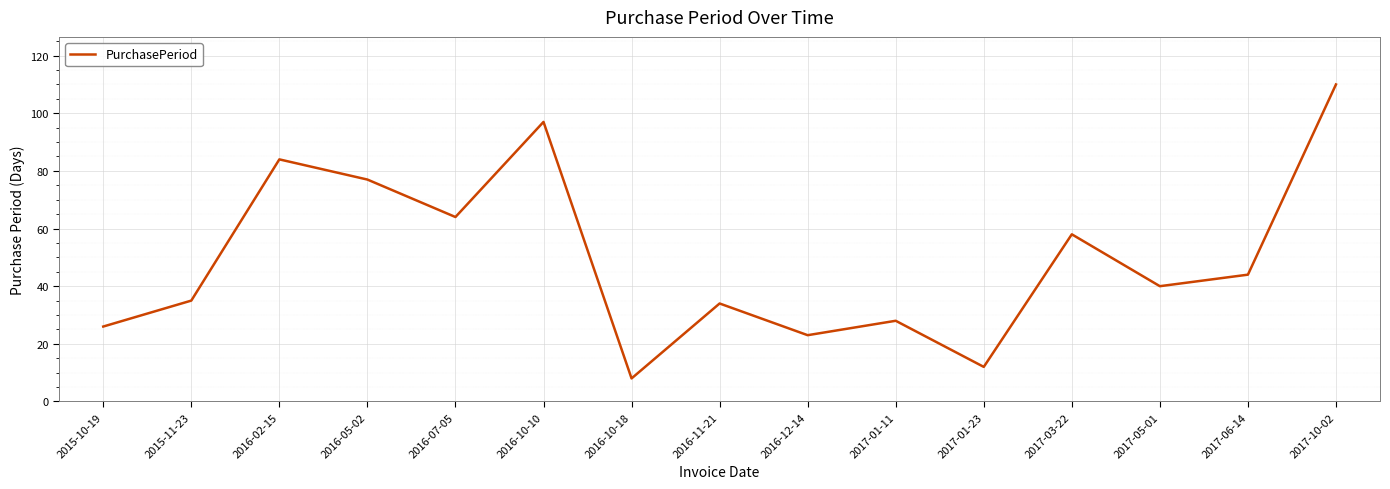

What is the ratio of the value at 2016-12-14 to the value at 2016-05-02?

0.3